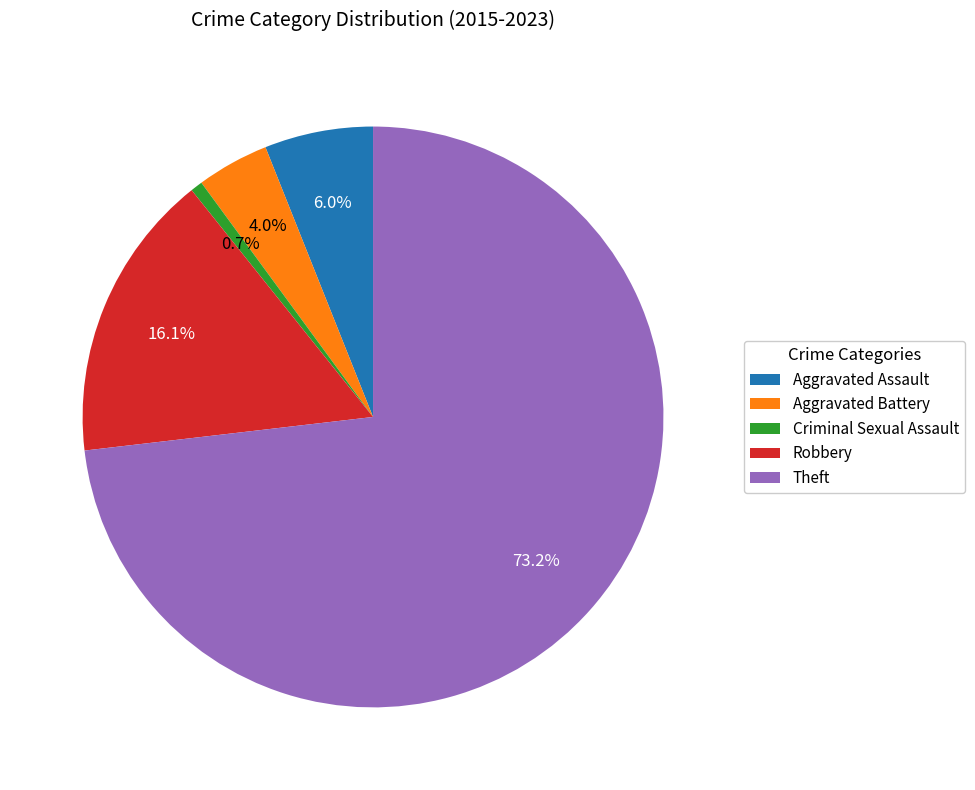

To the nearest percent, what is the combined percentage of Criminal Sexual Assault and Aggravated Assault?

7%